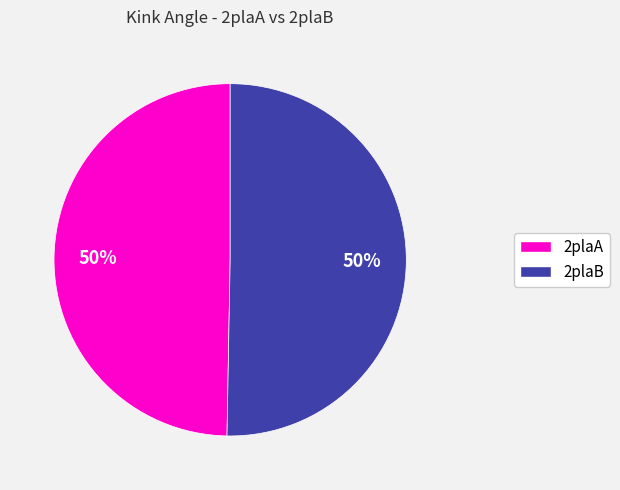

To the nearest percent, what is the combined percentage of 2plaA and 2plaB?

100%